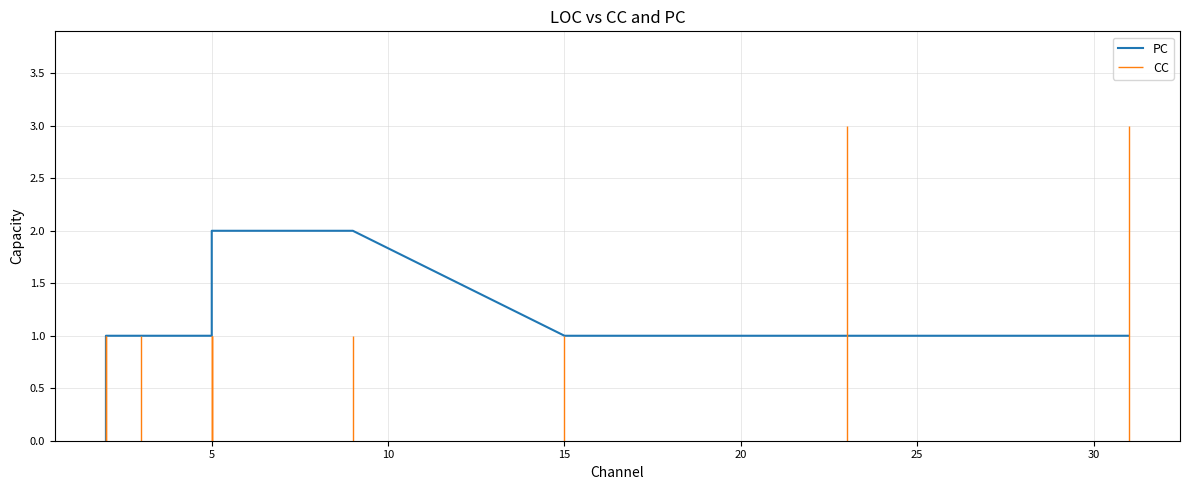

What is the sum of all values?

11